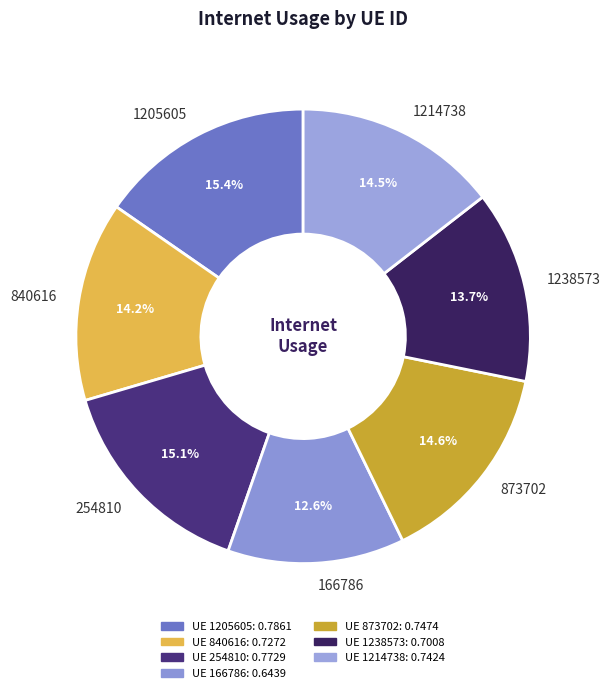

Is 166786 the majority of the pie?

No